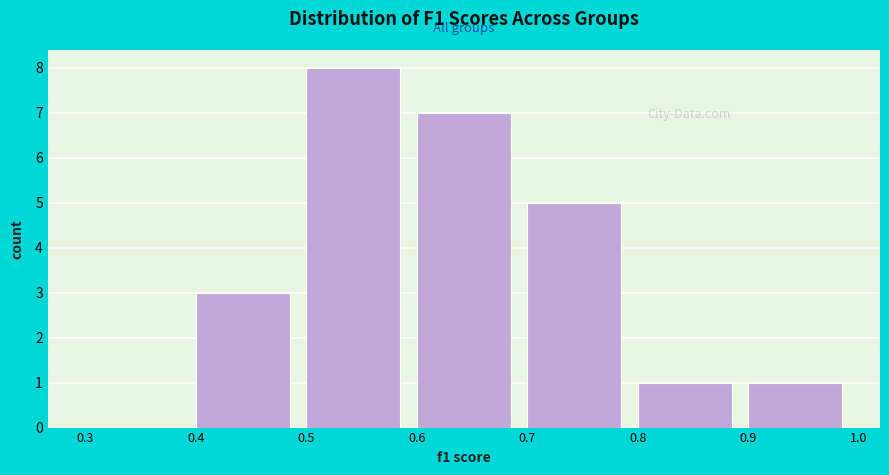

How tall is the bar that spans 0.8 to 0.9 on the x-axis? The values are not printed on the chart, so give them approximately, as read against the axis.

1